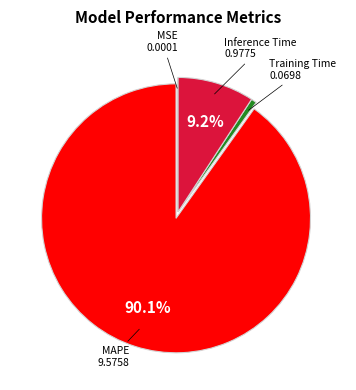

Is there any slice that represents more than half of the pie?

Yes